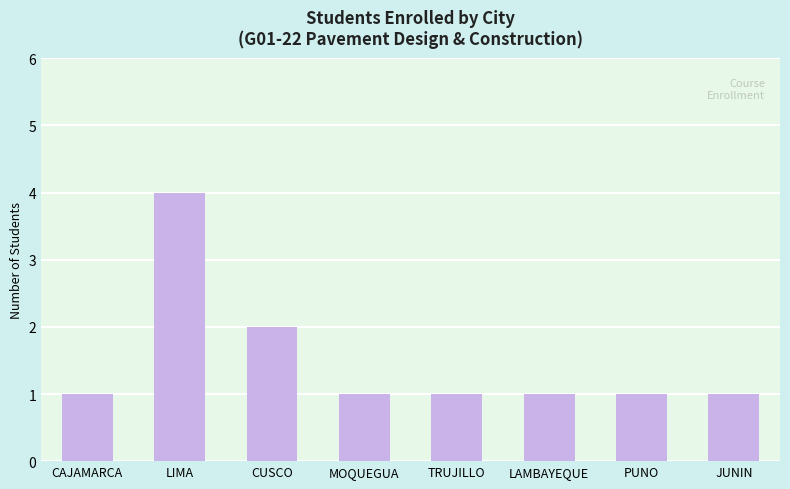

What is the value of the 8th bar from the left?

1